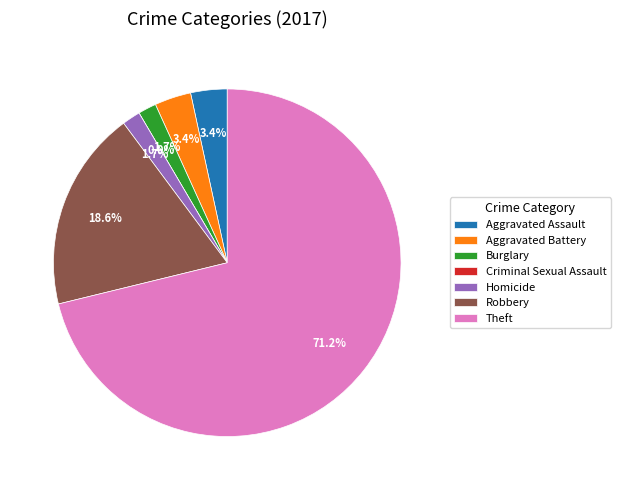

Which has a higher value, Aggravated Battery or Aggravated Assault?

Aggravated Battery